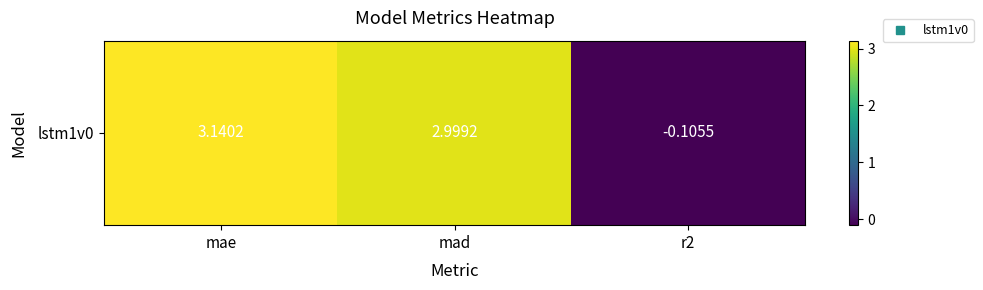

List the labels in order of value, largest first.

mae, mad, r2